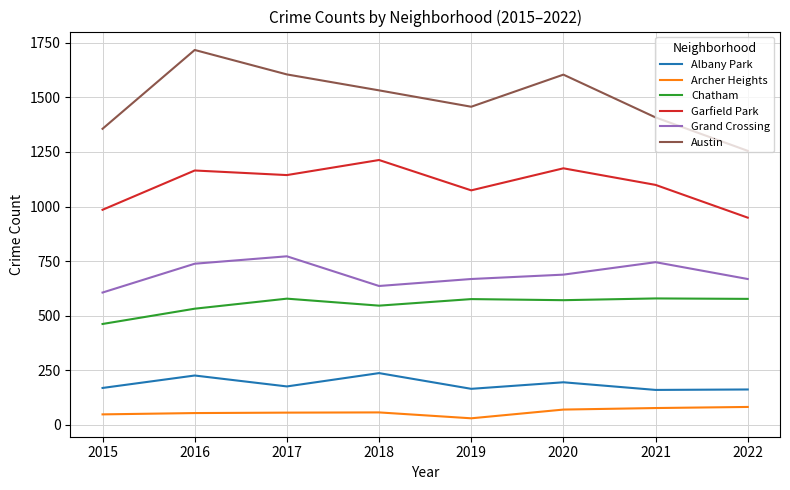

True or false: Grand Crossing and Garfield Park cross at least once.

False